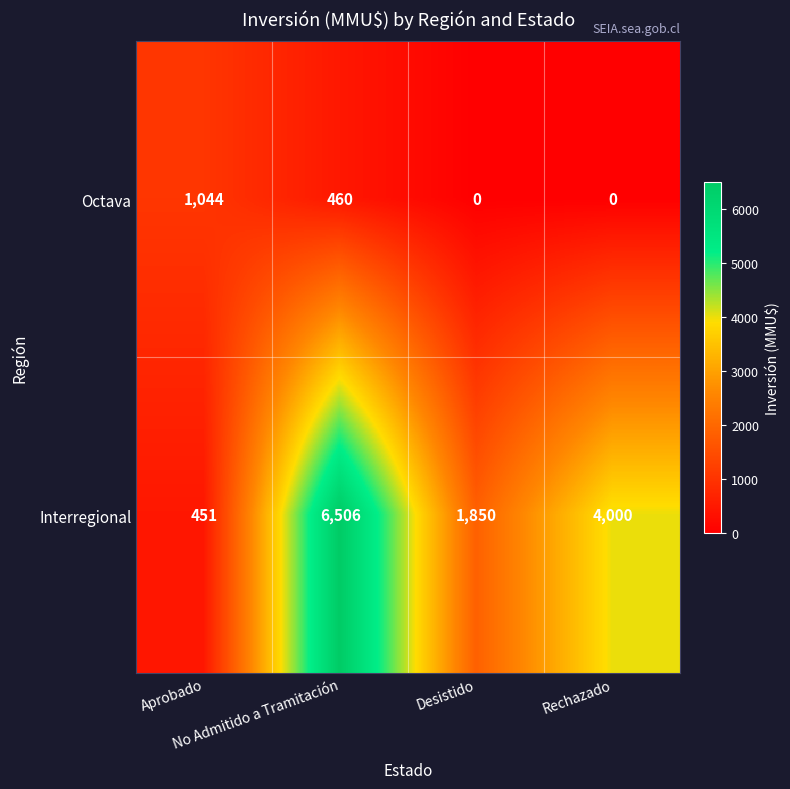

Count the number of categories in the chart.

4